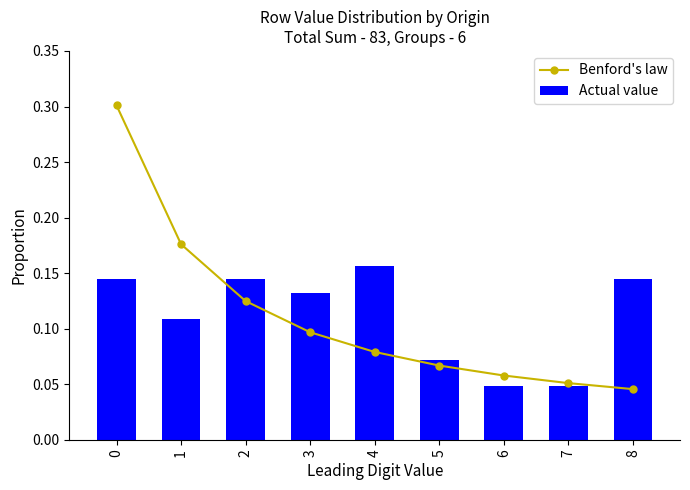

What is the difference between the second highest and second lowest values in the Benford's law series?

0.1